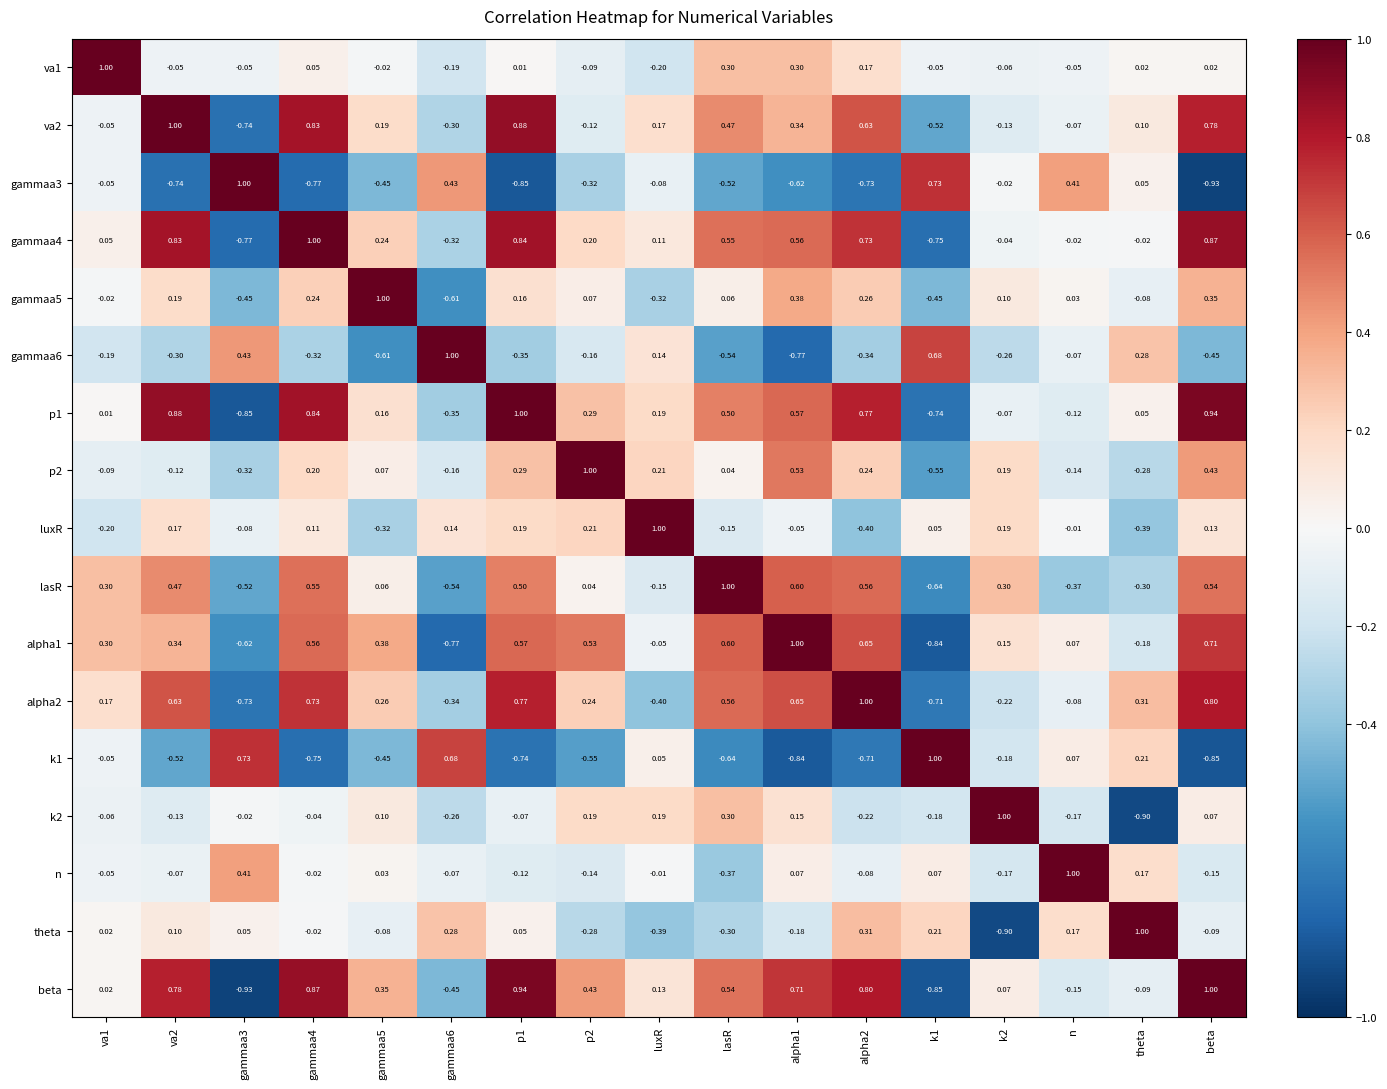

Which series has the largest total across all categories?

beta